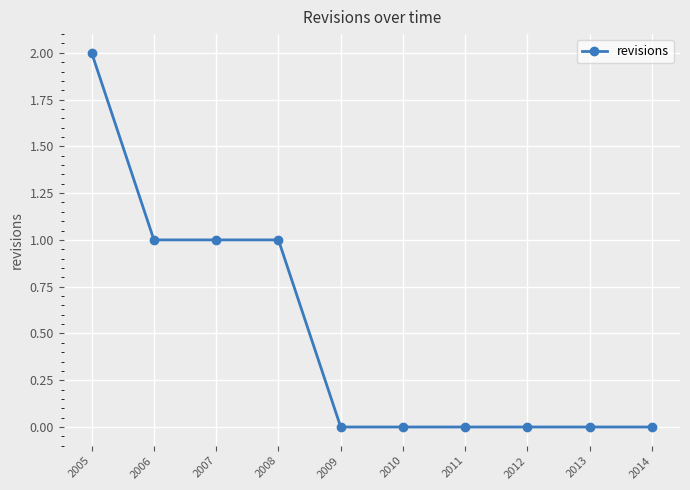

What is the value of the 4th point from the left?

1